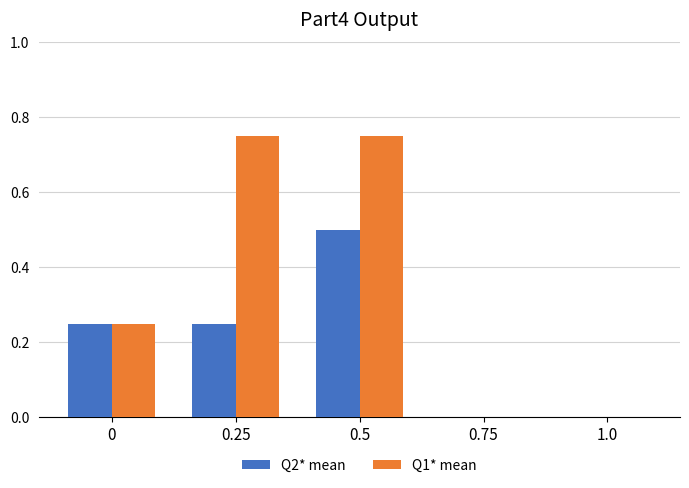

At which category is the sum across all series the highest?

0.5